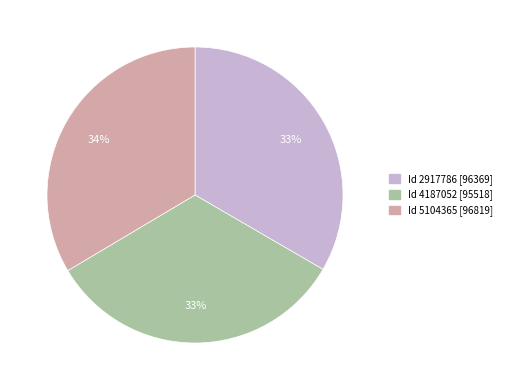

Does any single category account for the majority?

No